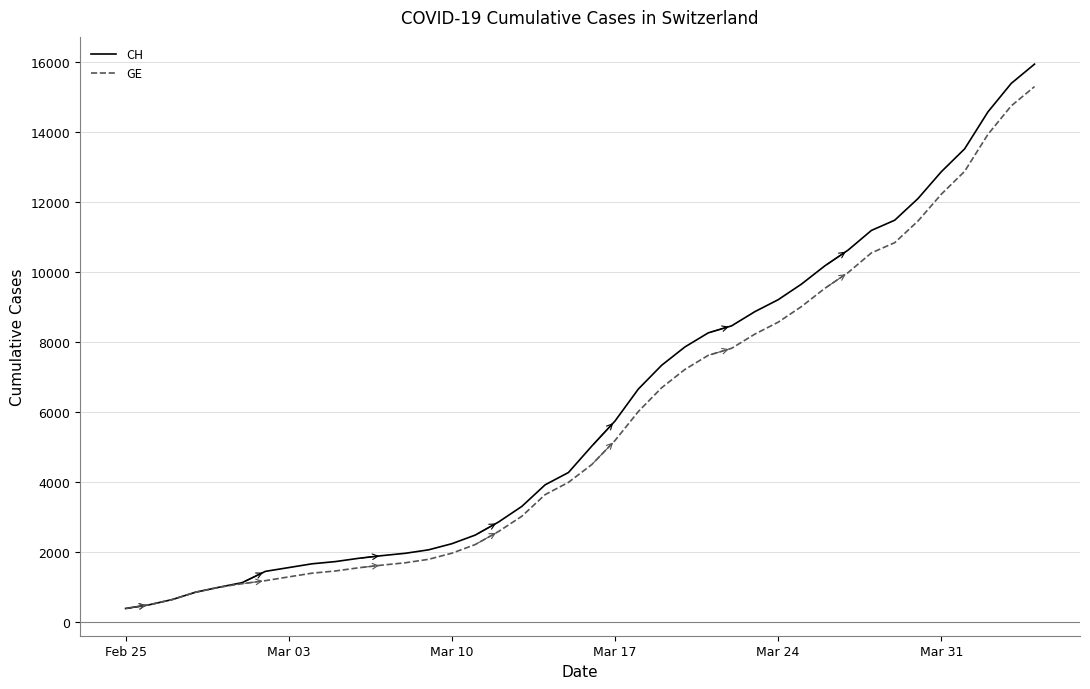

What is the lowest value of the CH series?

375